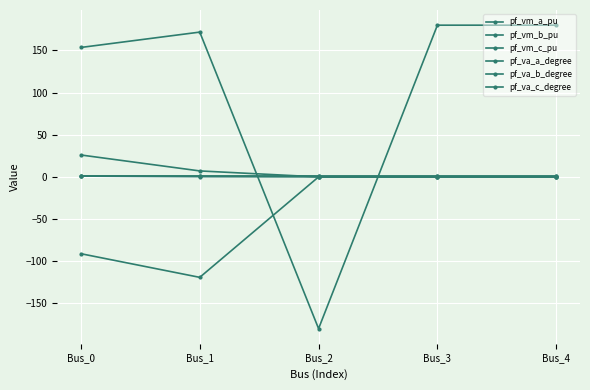

In pf_va_c_degree, how many points are higher than both neighbors (excluding endpoints)?

1